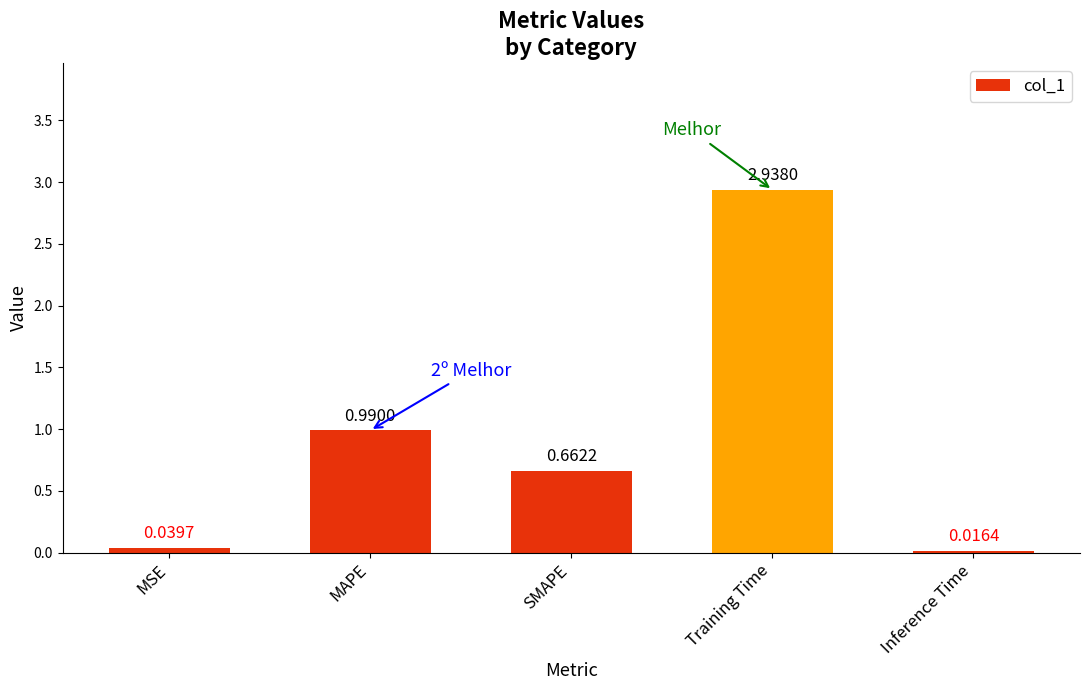

What is the sum of all values?

4.6